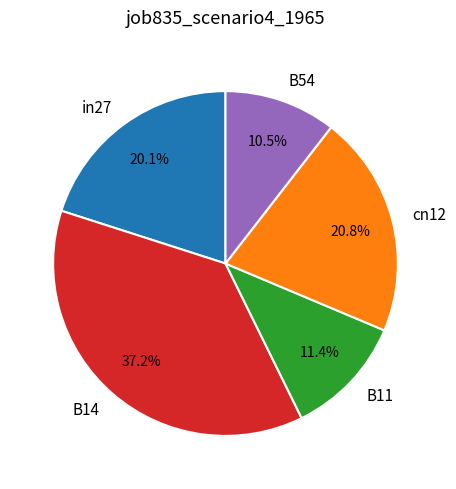

What portion of the pie excludes B14?

62.8%